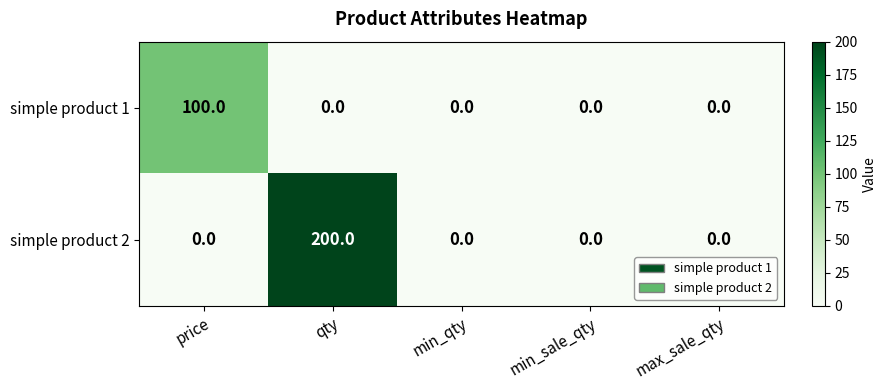

How many categories are shown in the chart?

5